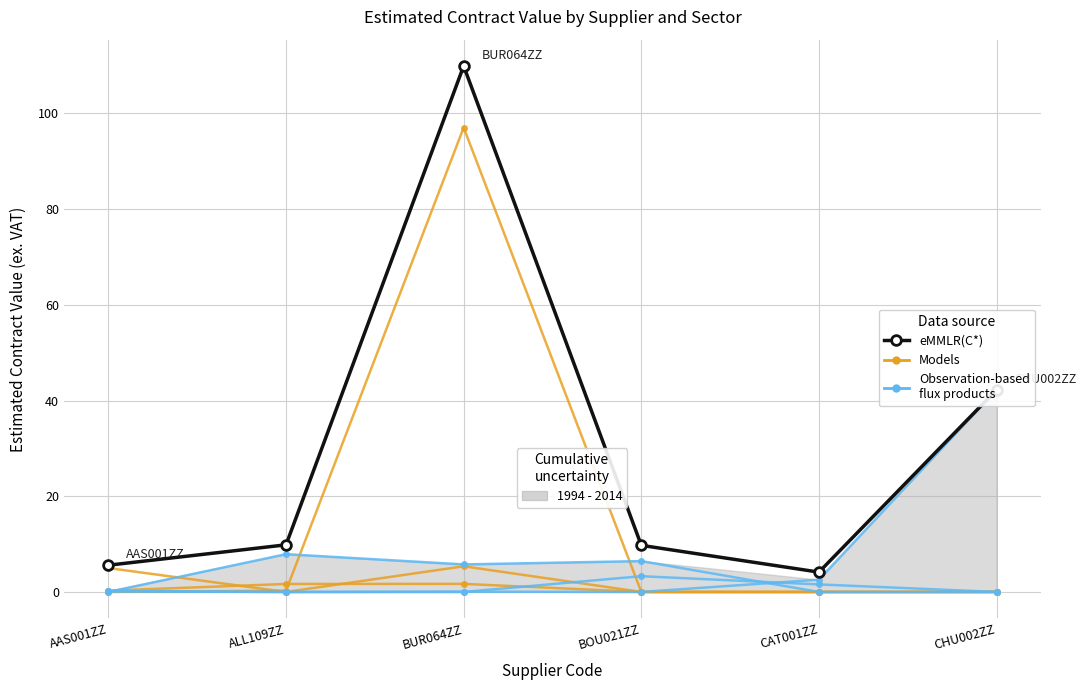

Which series has the largest range (max minus min)?

eMMLR(C*)